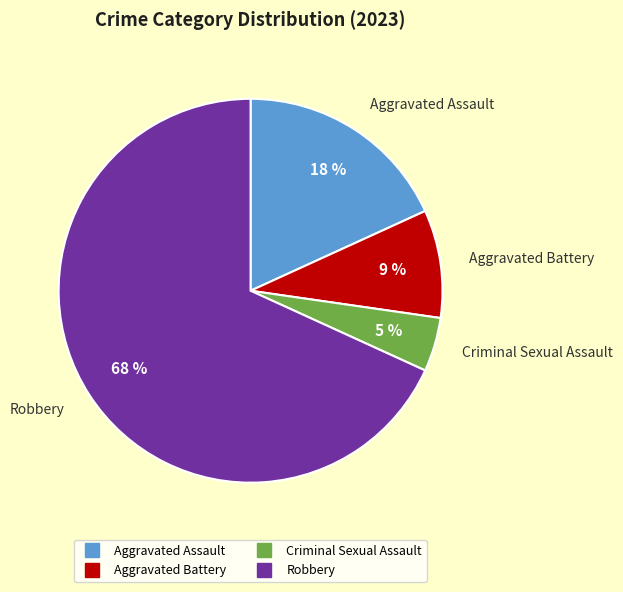

True or false: Criminal Sexual Assault accounts for 5% of the total.

True